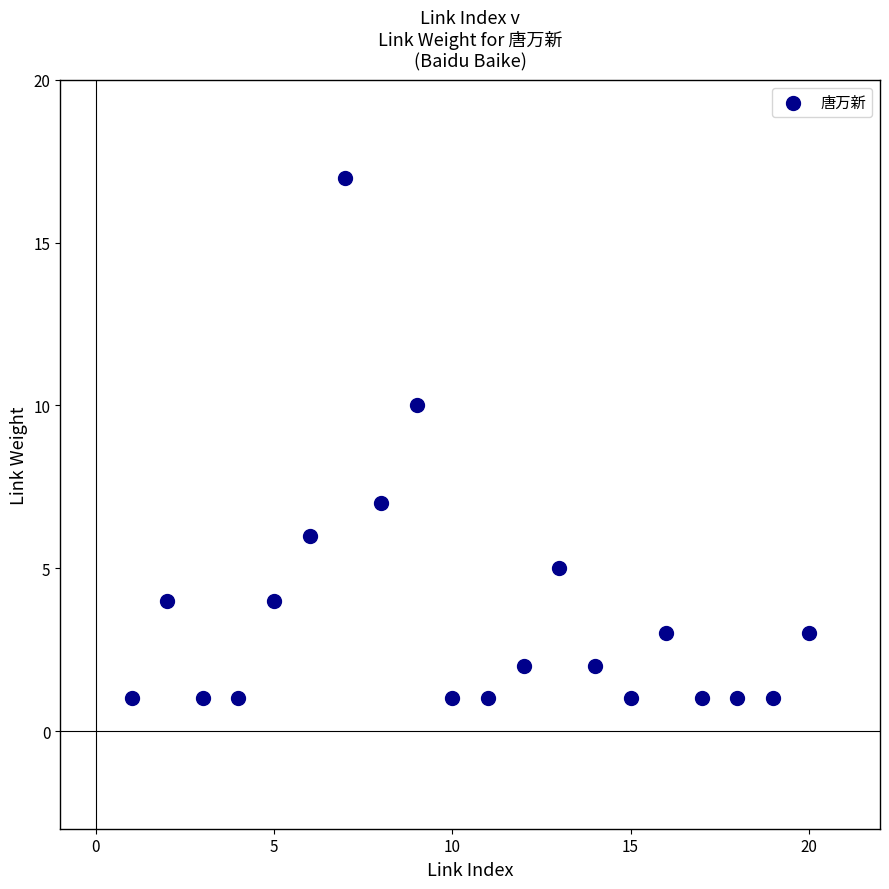

What is the range of X values (max minus min)?

19